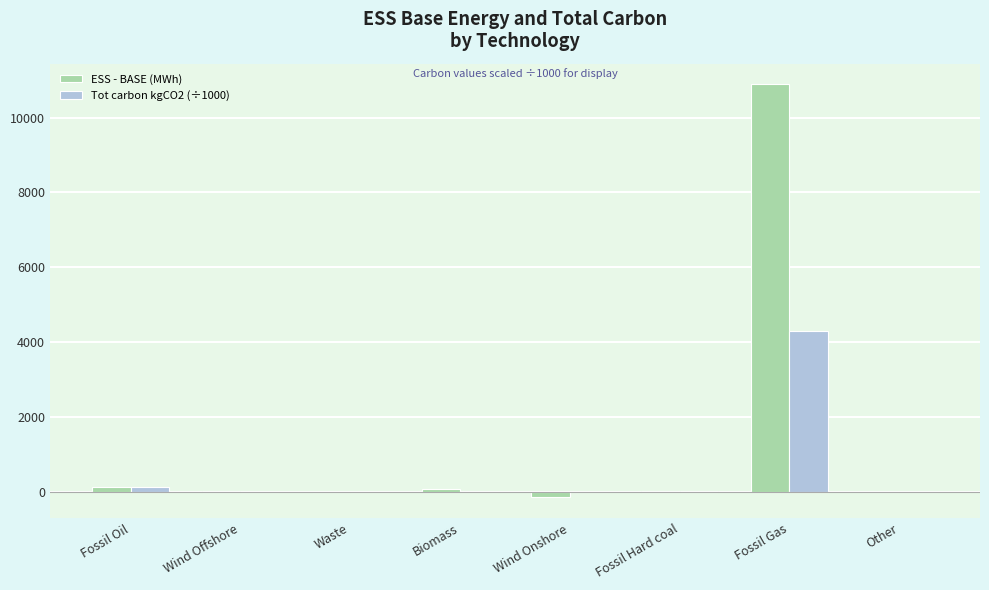

Which category has the highest value in the Tot carbon kgCO2 (÷1000) series?

Fossil Gas